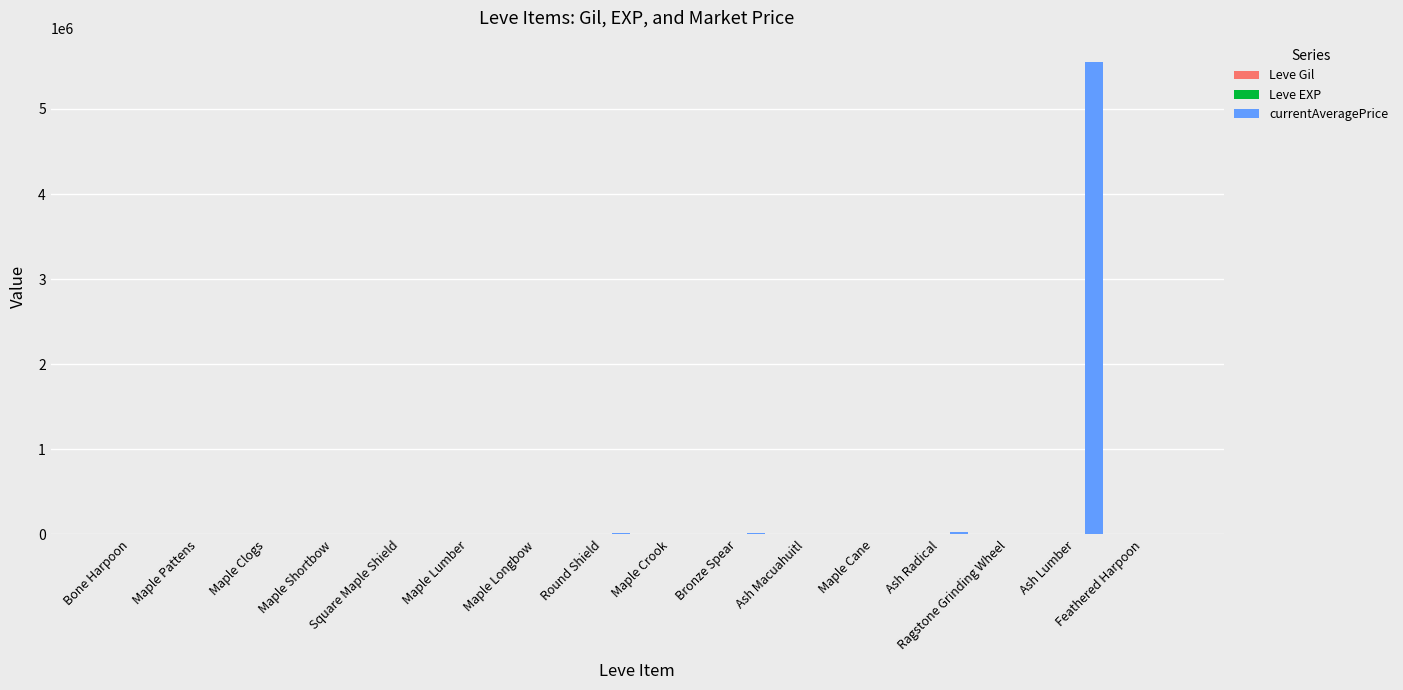

At which label does currentAveragePrice first exceed 2219?

Maple Pattens